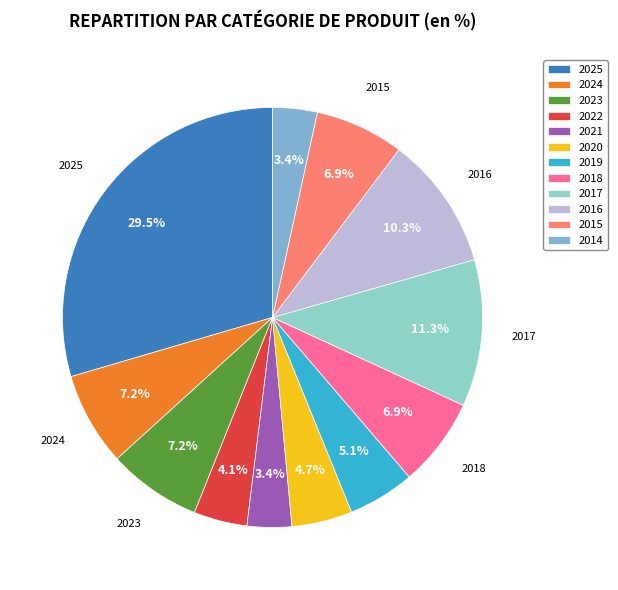

What is the smallest slice in the pie chart?

2021